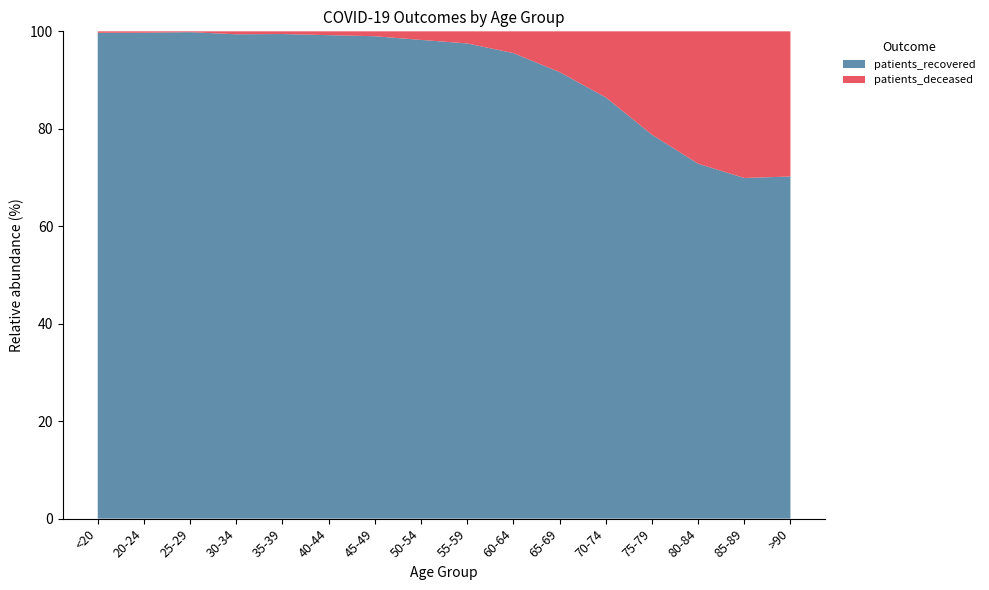

Reading left to right, transcribe all the data shown in this chart.

patients_deceased: 11	3	3	15	14	22	41	111	192	374	746	1525	2561	2975	2258	1028
patients_recovered: 3652	1036	1764	2458	2521	2784	4053	6196	7547	7998	8171	9735	9516	7978	5245	2423